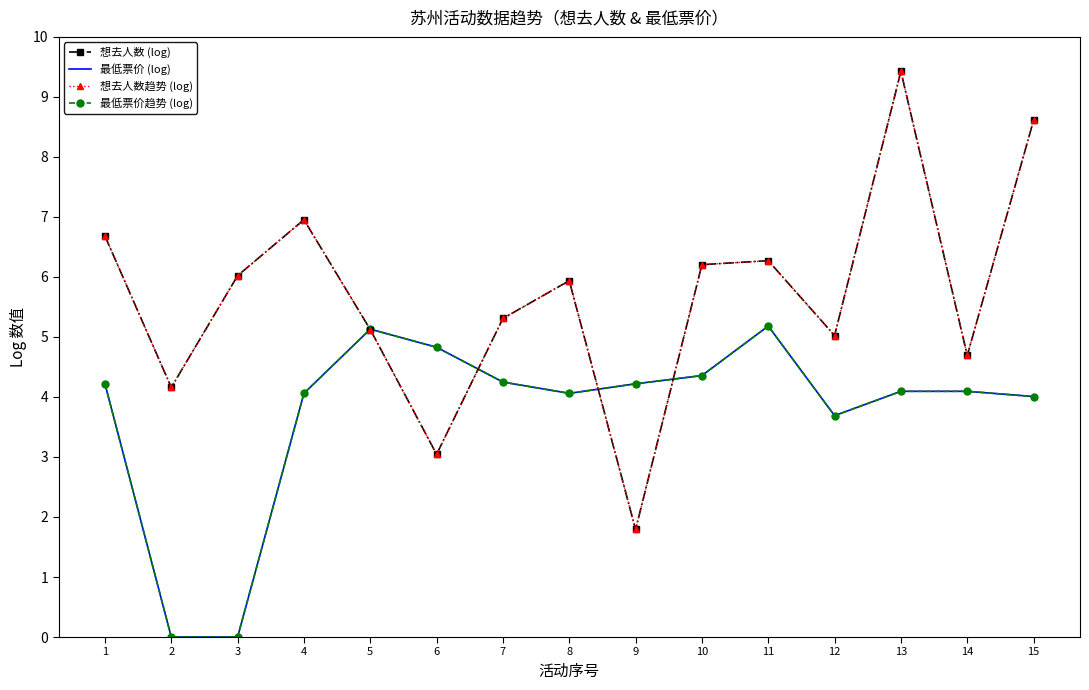

In 想去人数 (log), how many points are lower than both neighbors (excluding endpoints)?

5